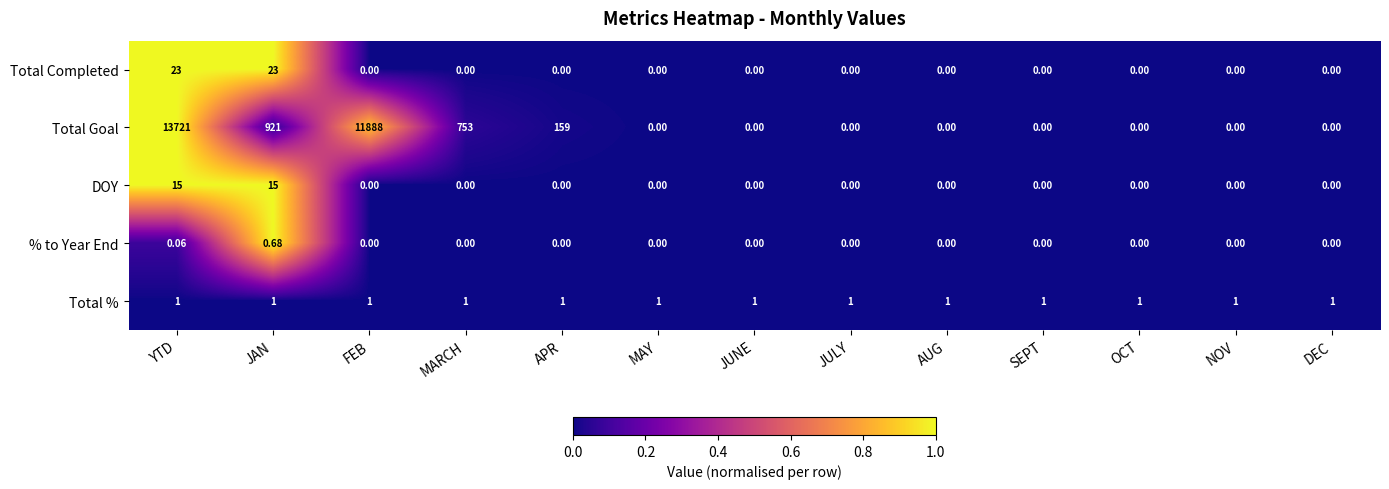

Which series has the widest spread of values?

Total Goal